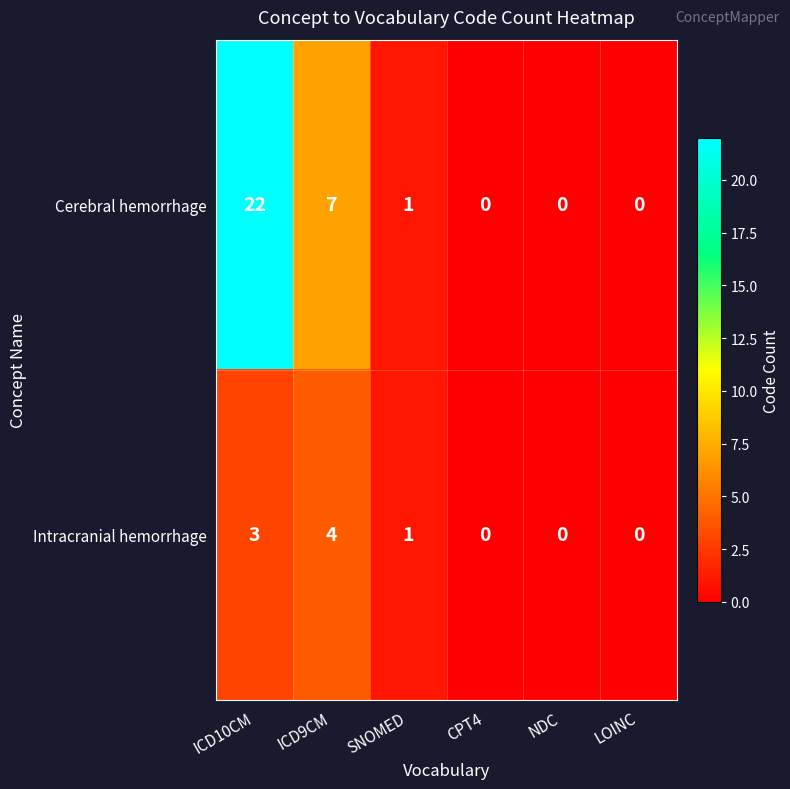

The value of Intracranial hemorrhage at ICD10CM is 4. True or false?

False